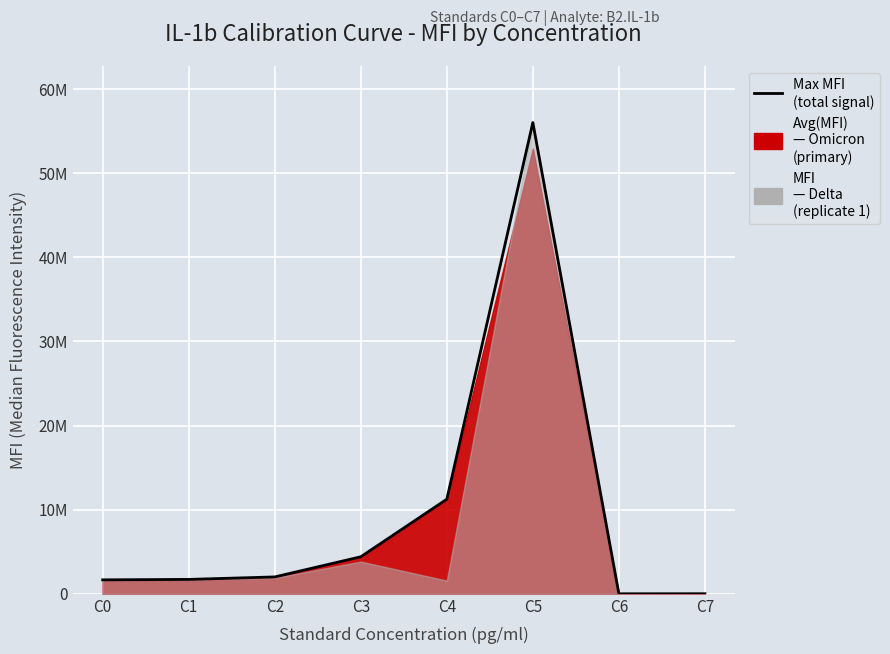

Reading right to left, what are all the values shown in this chart?

9907	2625	56015360	11245568	4402432	2006400	1712128	1658112